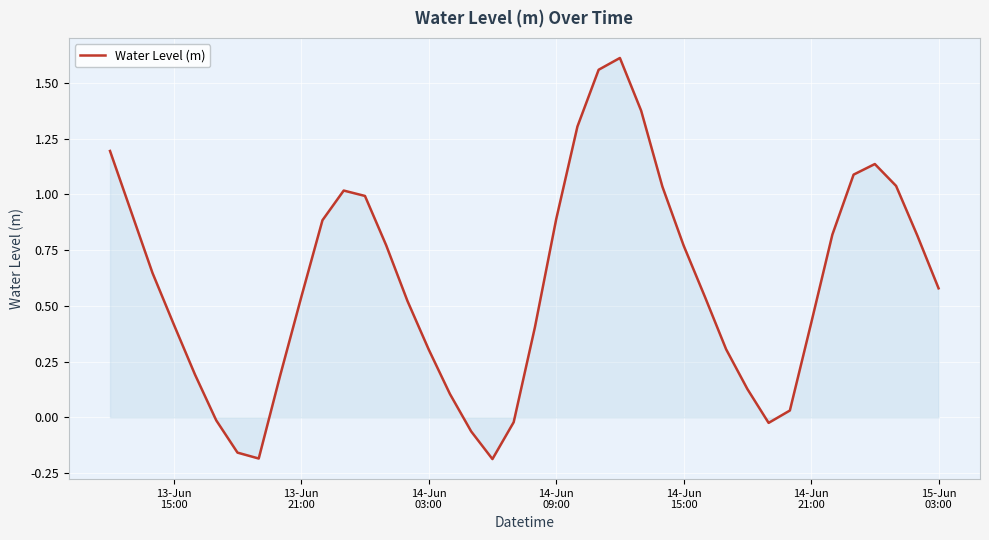

Does the chart have visible grid lines?

Yes